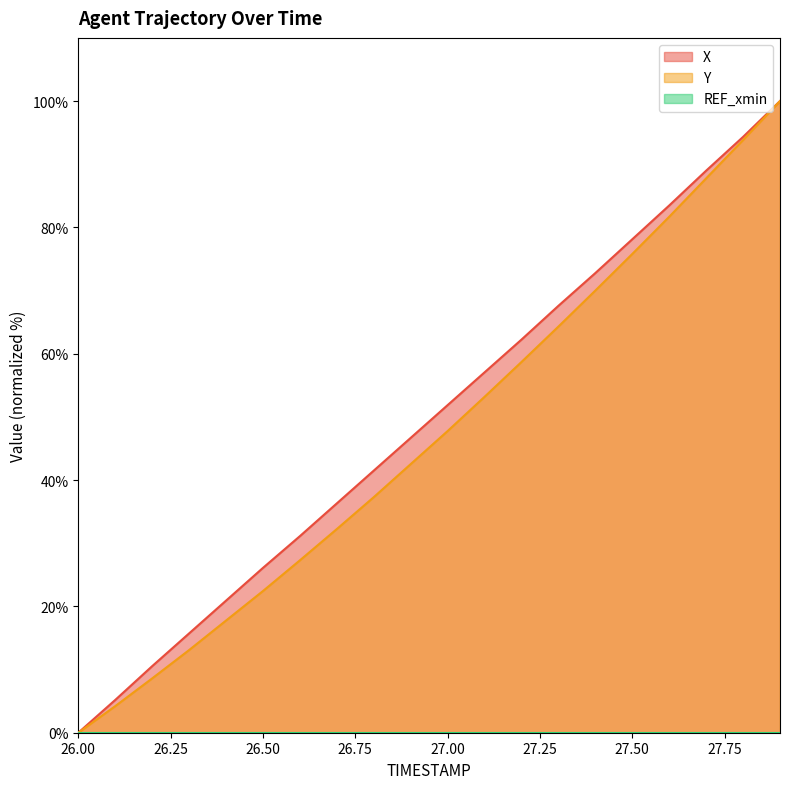

What position from the right is 26.7?

13